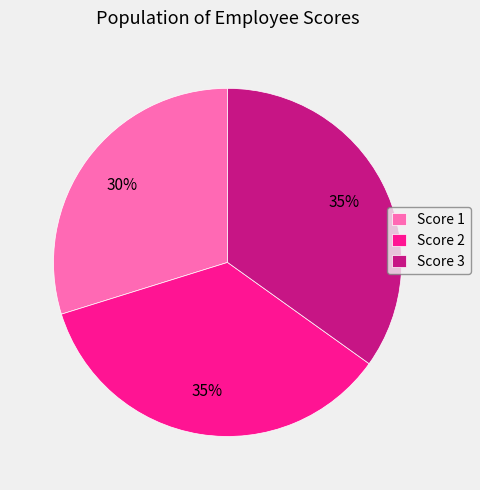

Does Score 1 represent more than half of the total?

No